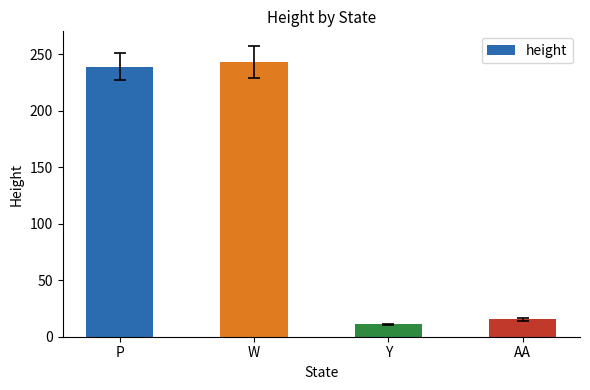

Reading left to right, extract all data points from this chart.

P=238.9	W=243.2	Y=10.9	AA=15.3